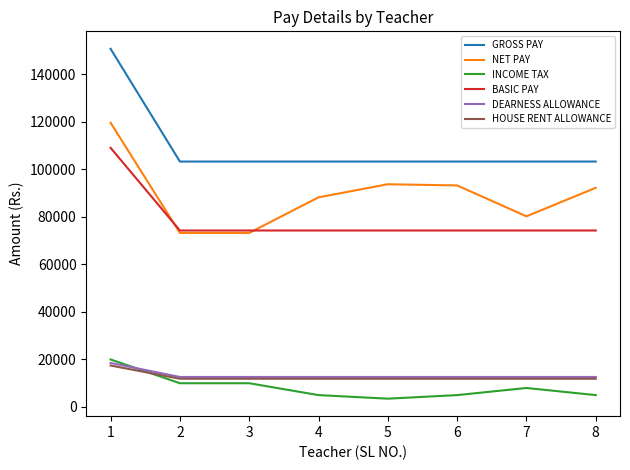

What are all the series names shown in the legend?

GROSS PAY, NET PAY, INCOME TAX, BASIC PAY, DEARNESS ALLOWANCE, HOUSE RENT ALLOWANCE